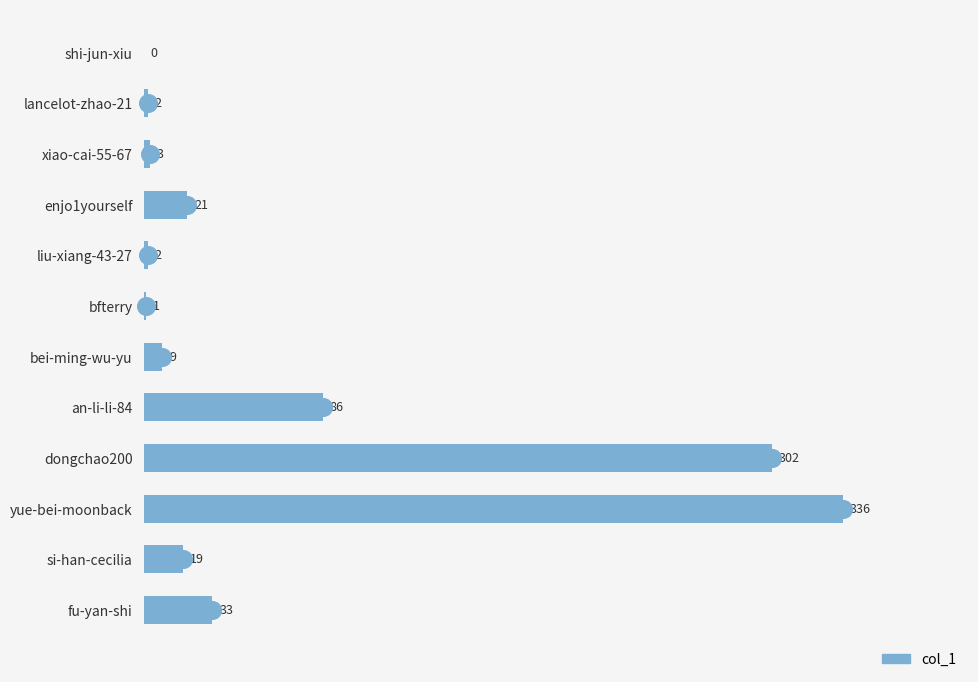

What is the change in value from xiao-cai-55-67 to yue-bei-moonback?

+333